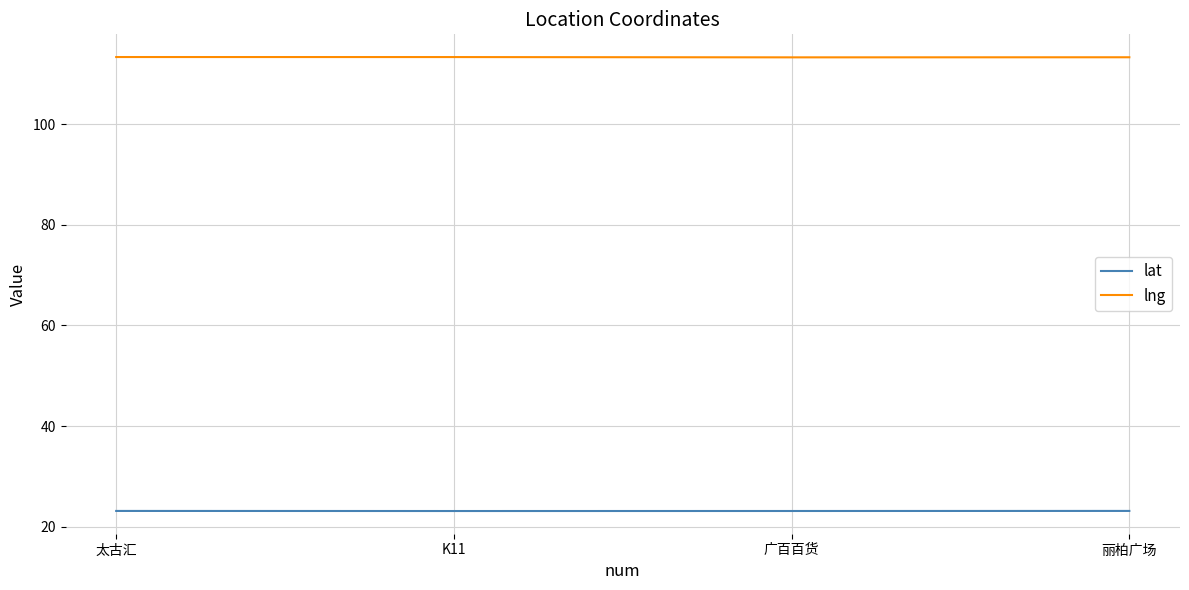

List the series in order of their peak value, highest first.

lng, lat